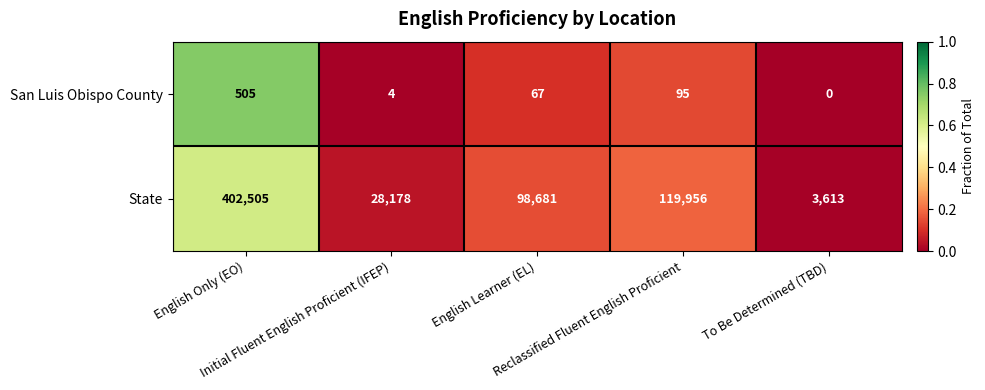

What is the average value of the State series?

130587